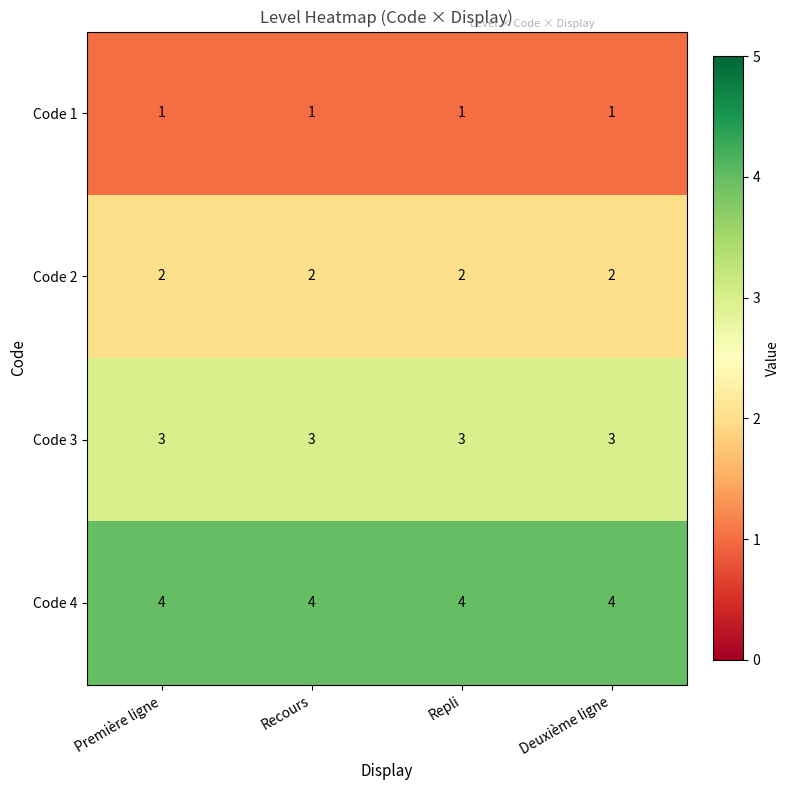

The value of Code 1 at Deuxième ligne is 2. True or false?

False